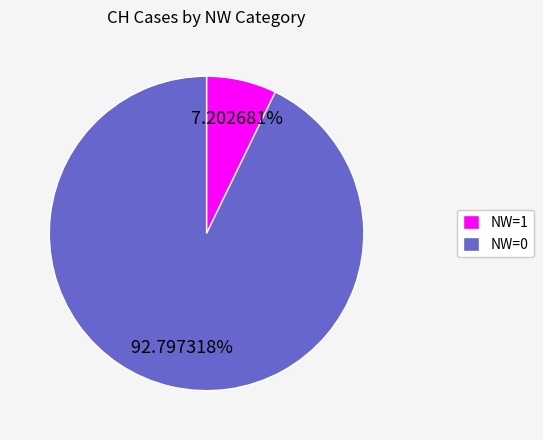

How many slices are in this pie chart?

2